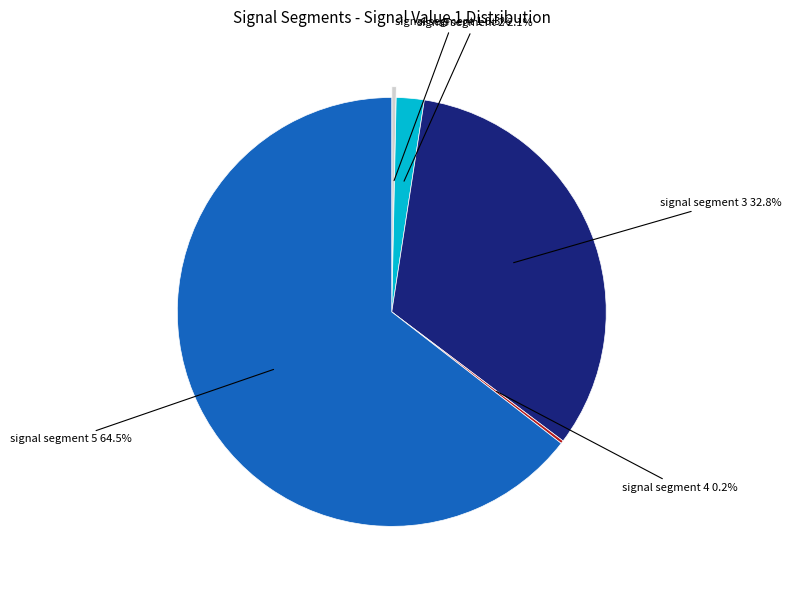

Rank the categories by value from highest to lowest.

signal segment 5, signal segment 3, signal segment 2, signal segment 1, signal segment 4